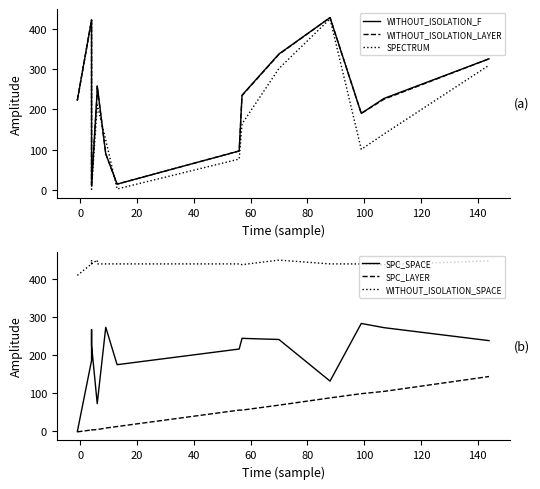

Is this an area chart (filled region under the line)?

No